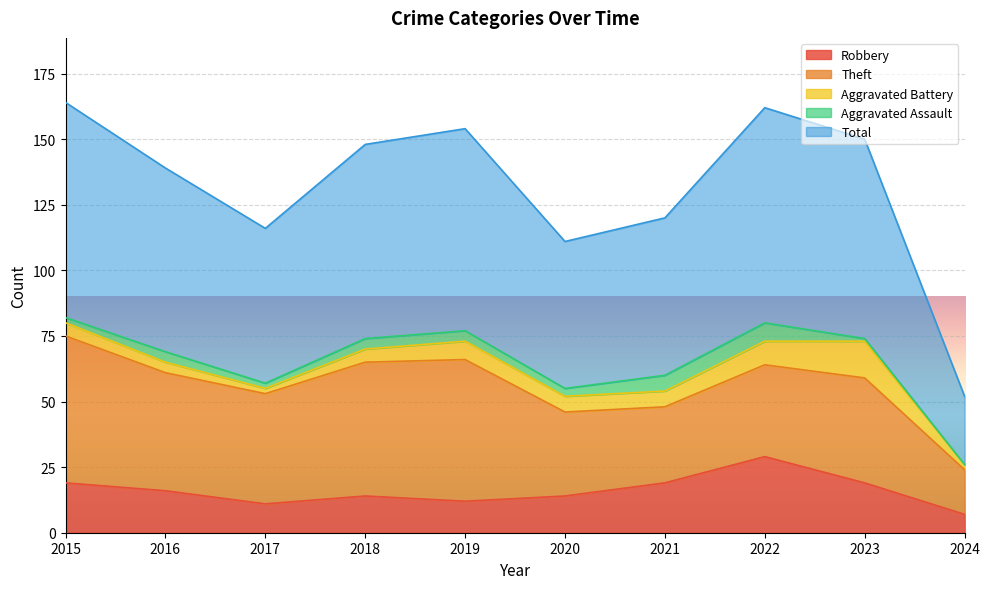

Which has a higher value, 2020 or 2015?

2015